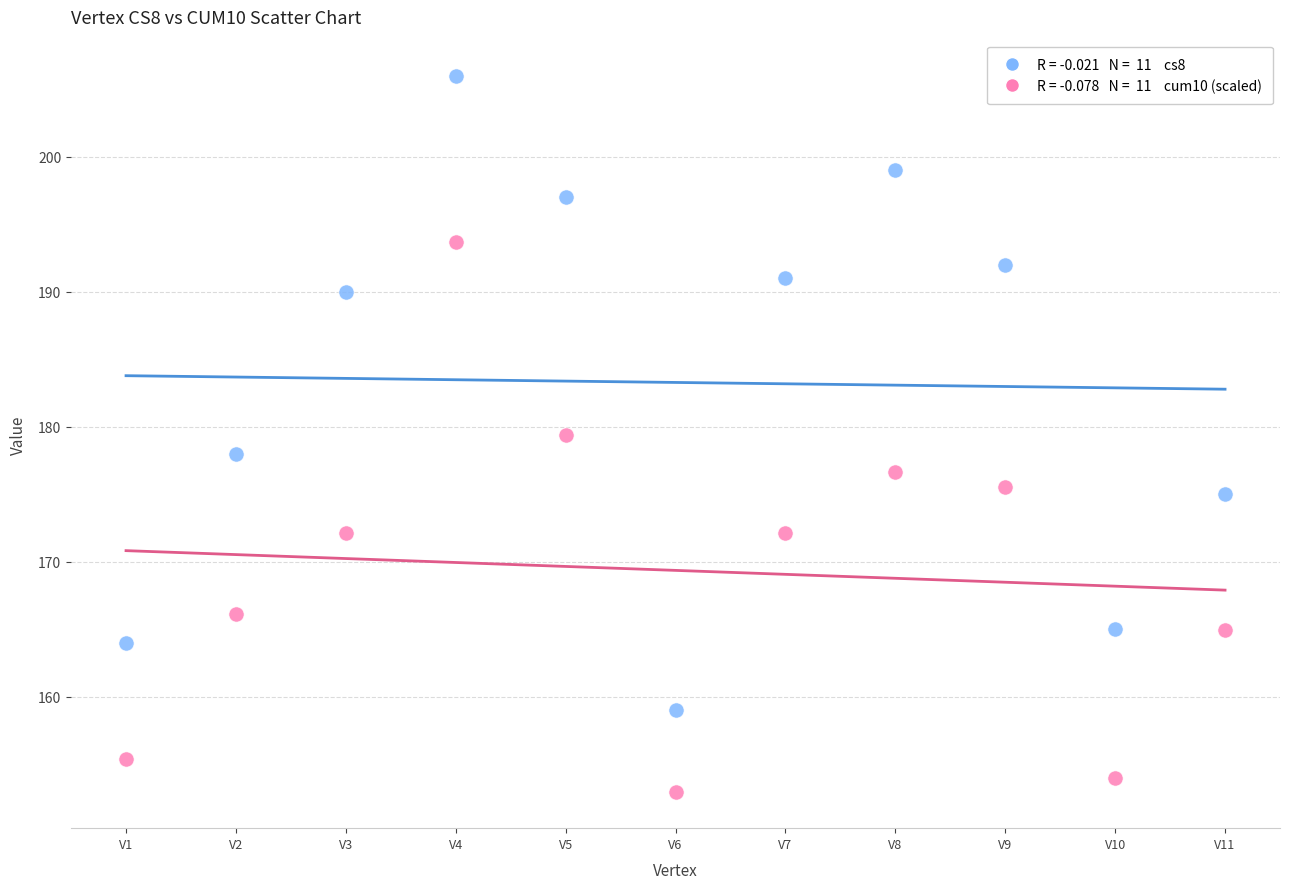

Across all data points, what is the range of Y values (max minus min)?

53.1